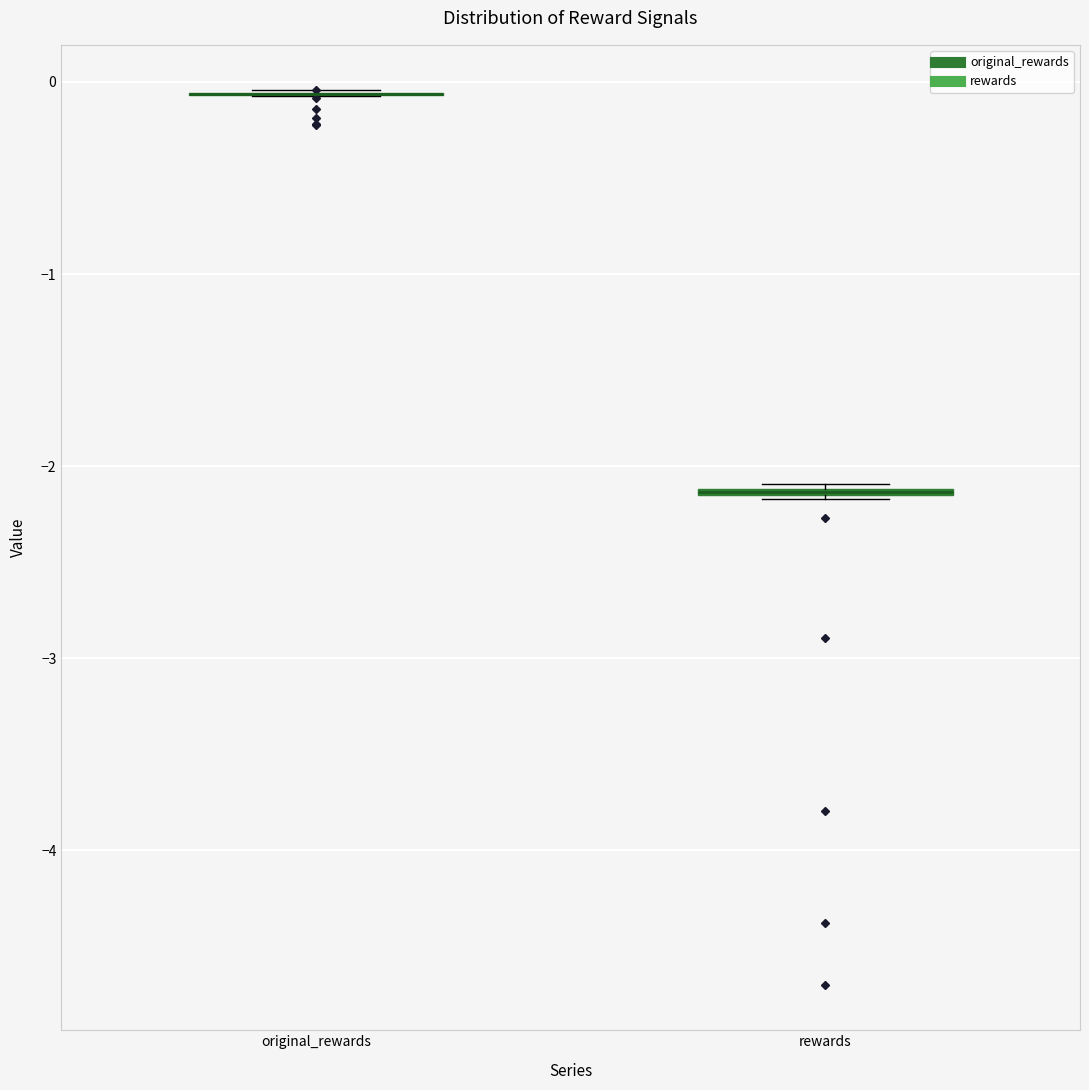

Where is the upper edge of the box for rewards on the y-axis? The values are not printed on the chart, so give them approximately, as read against the axis.

-2.1